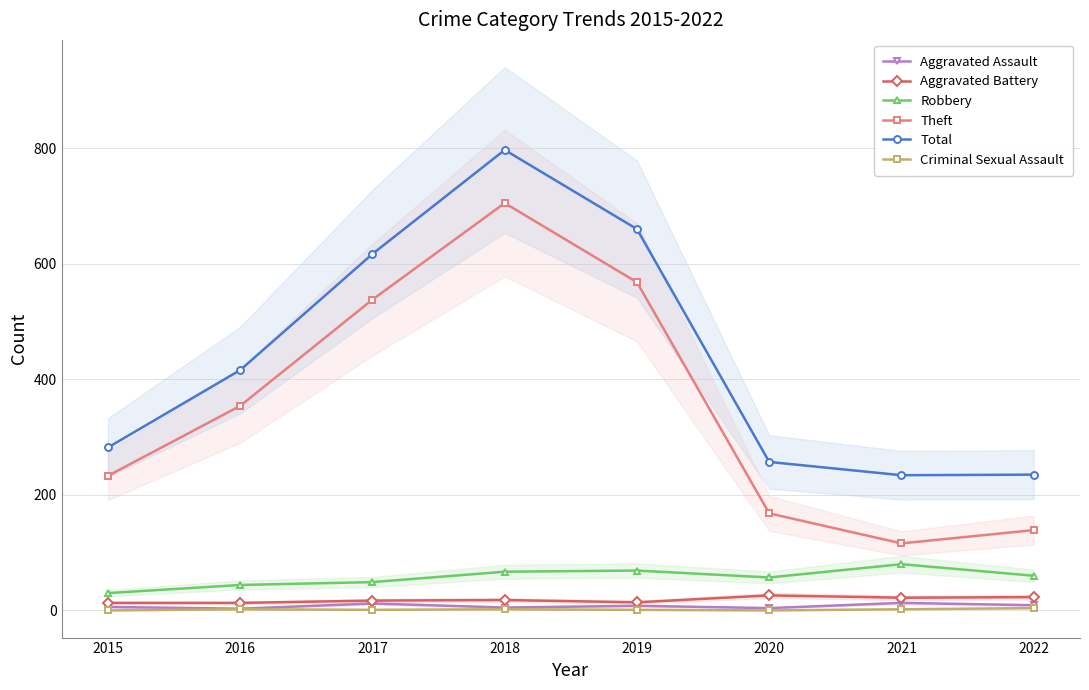

How many values in the Aggravated Battery series are below 18?

4